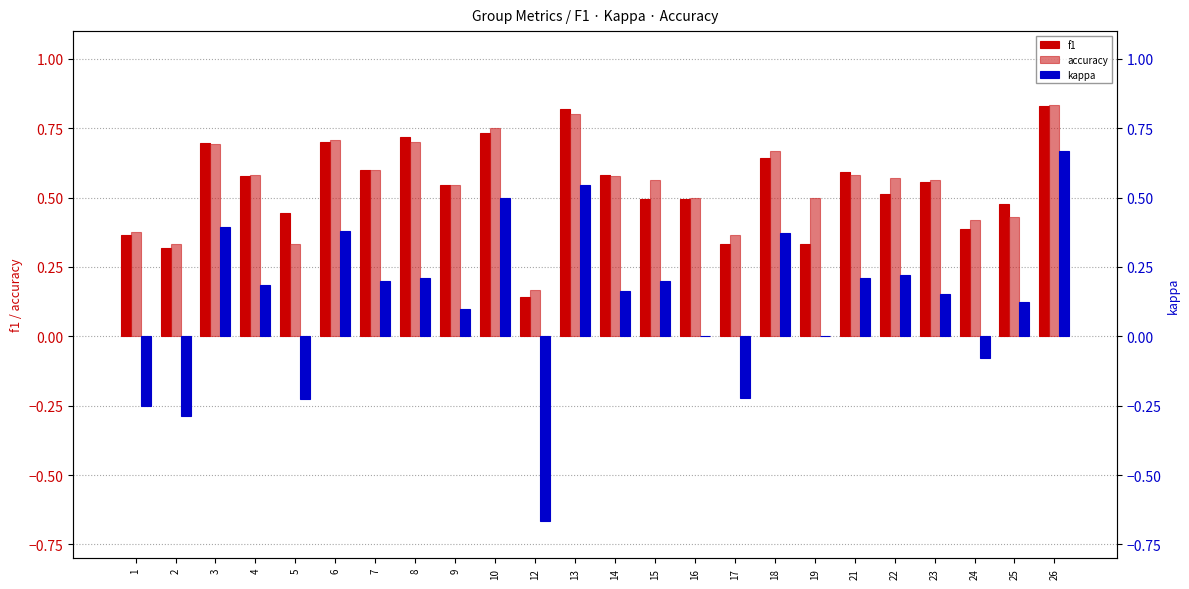

Rank the series at 16 from highest to lowest value.

accuracy, f1, kappa